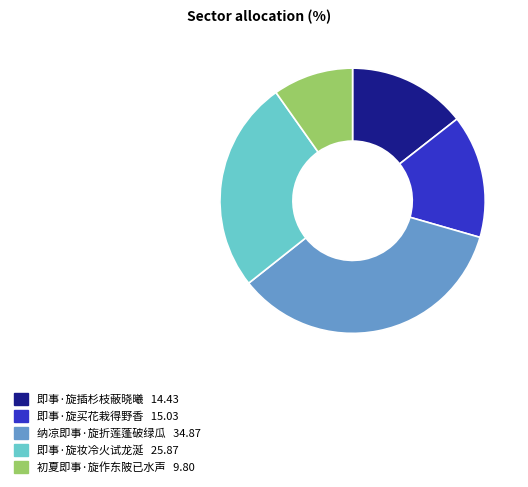

True or false: 即事·旋妆冷火试龙涎 accounts for 36% of the total.

False